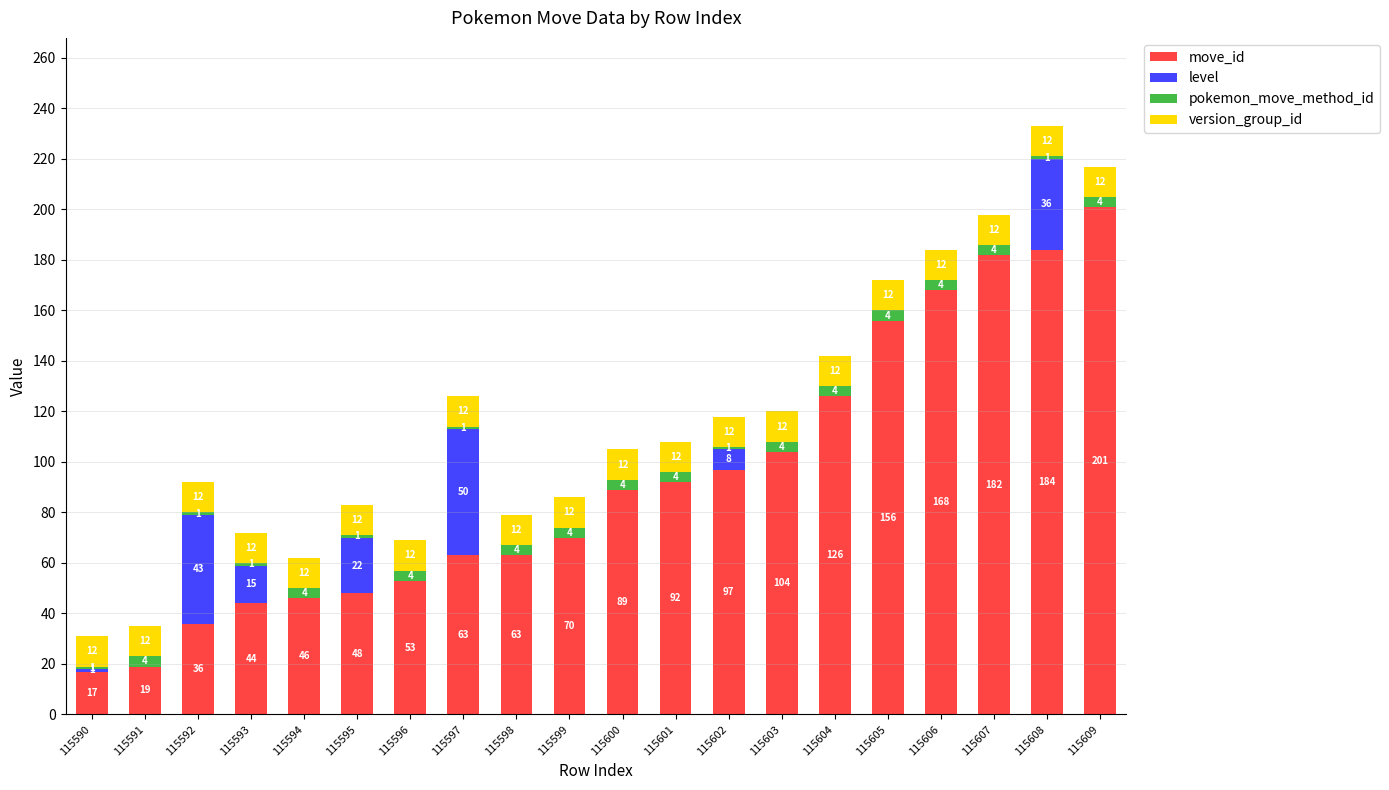

True or false: move_id has a value of 44 at 115593.

True